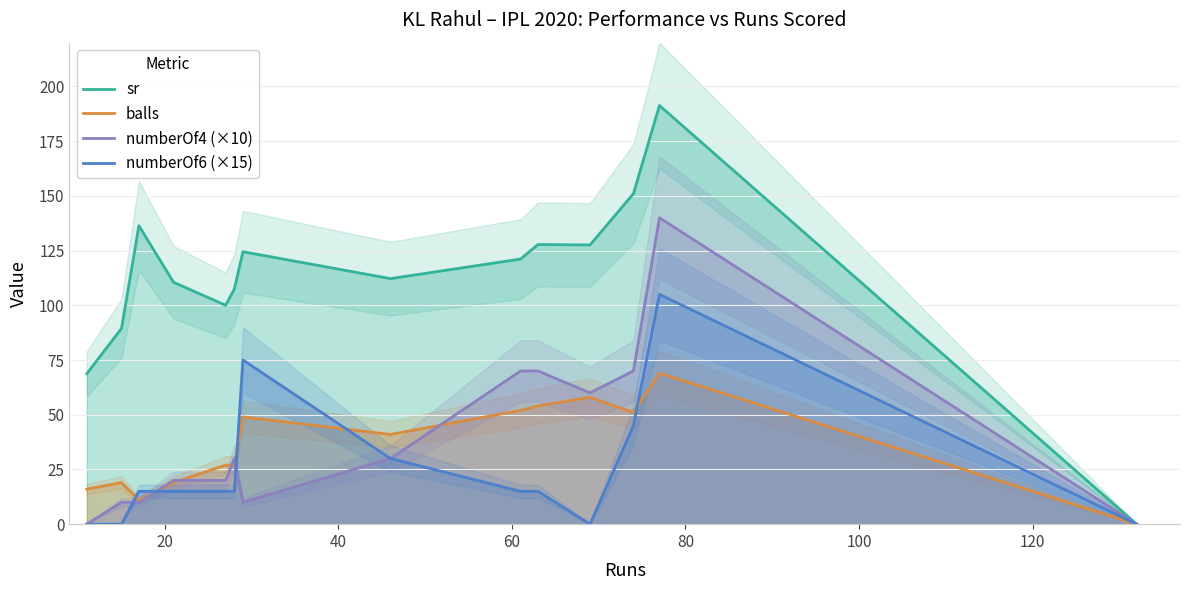

Which series has the largest total across all categories?

sr